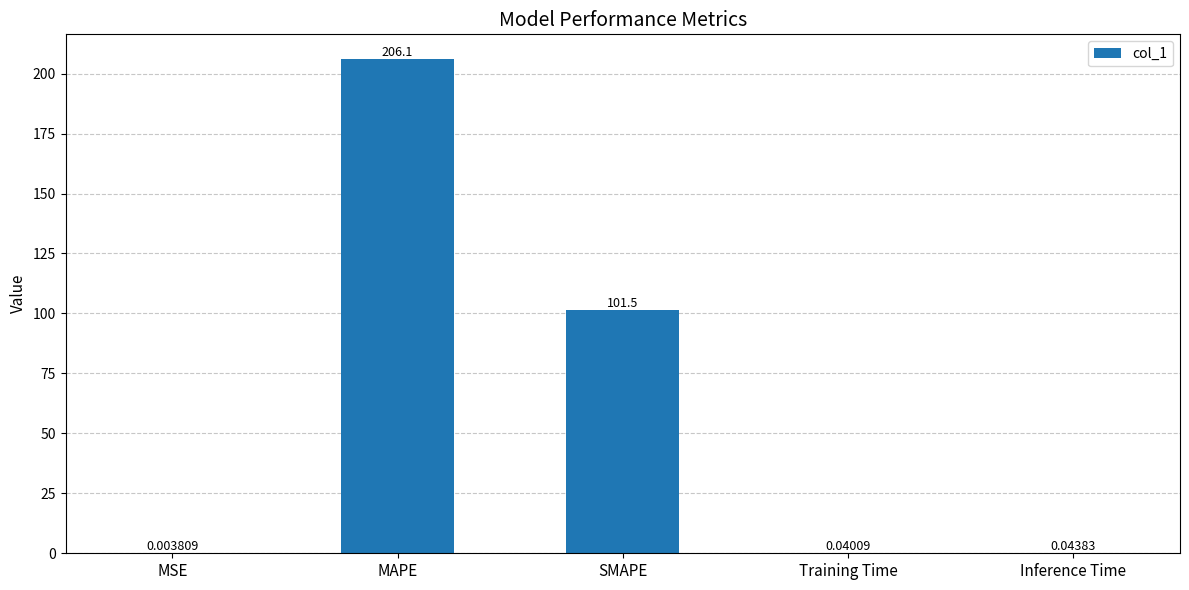

What is the sum of all values?

307.7